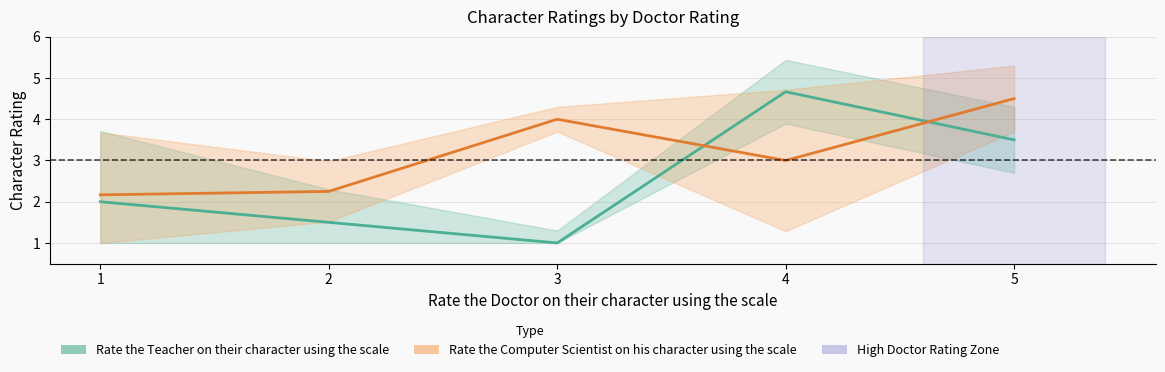

Reading left to right, extract all data points from this chart.

Rate the Teacher on their character using the scale: 2.0	1.5	1.0	4.7	3.5
Rate the Computer Scientist on his character using the scale: 2.2	2.2	4.0	3.0	4.5